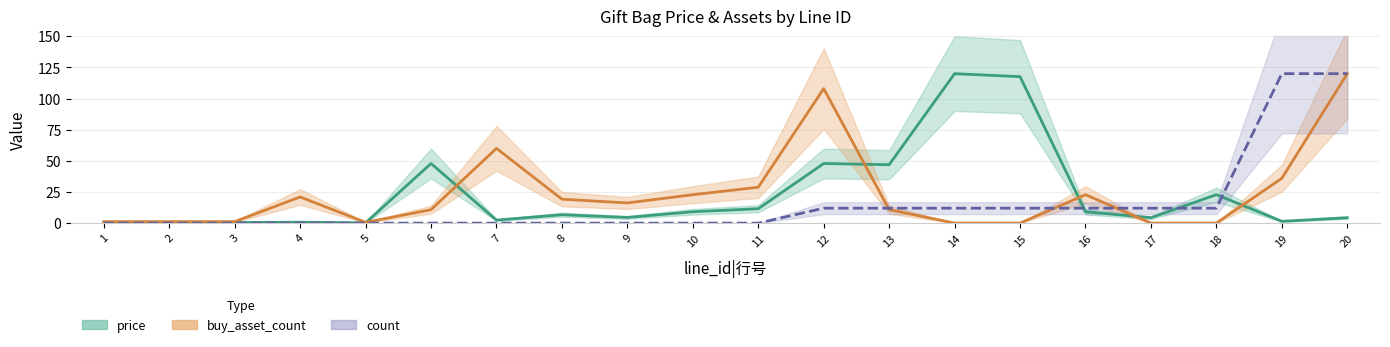

At 15, list the series in order from largest to smallest.

price, count, buy_asset_count